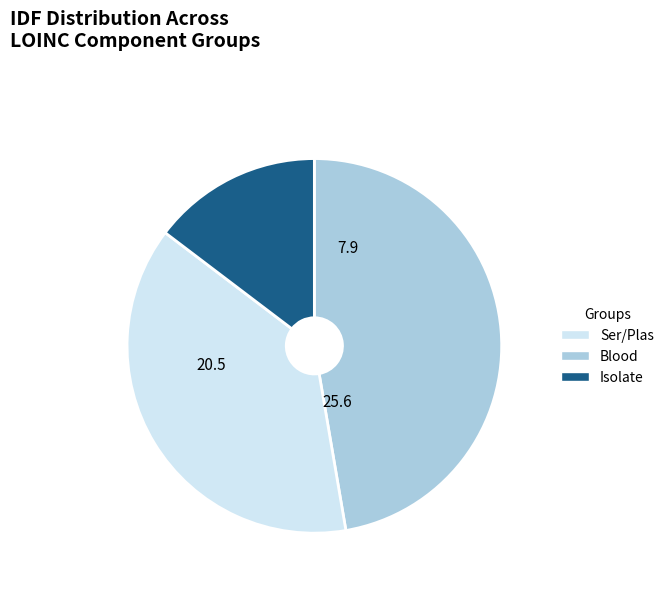

Is there any slice that represents more than half of the pie?

No